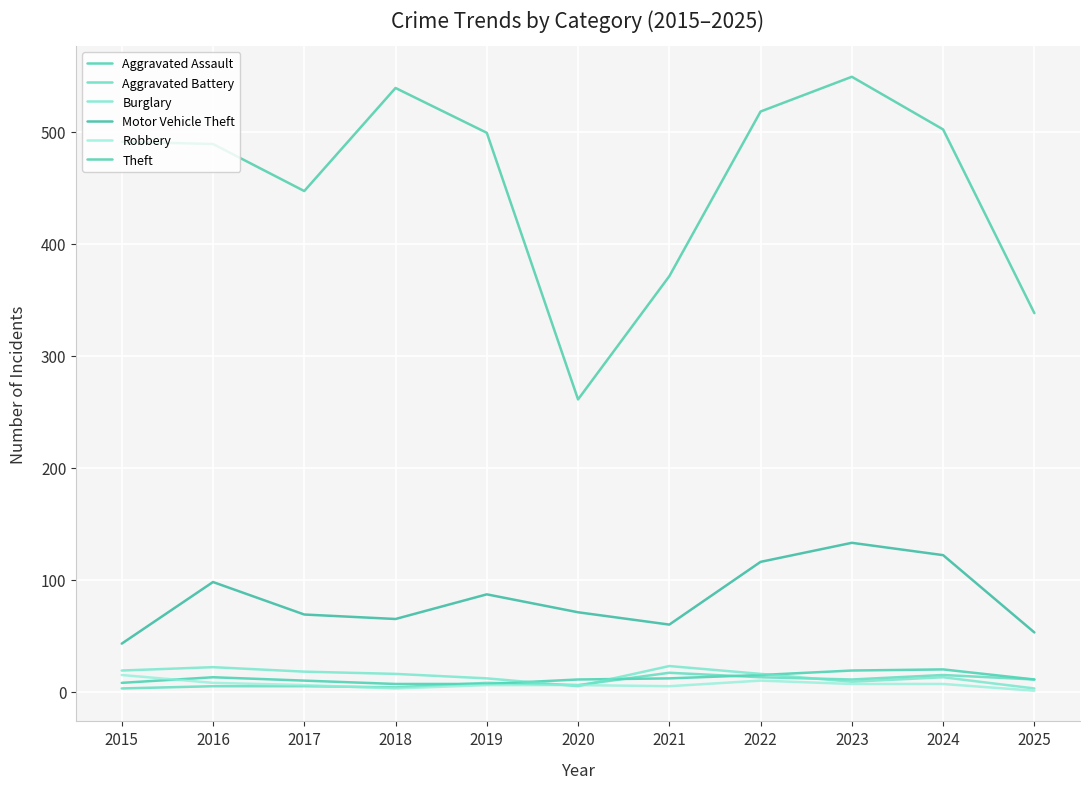

What is the sum of all Motor Vehicle Theft values?

917